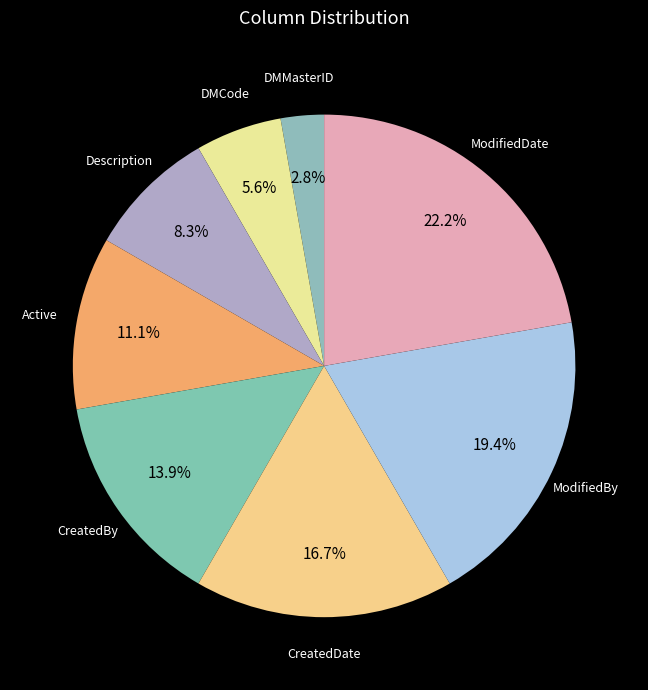

Rank the categories by value from highest to lowest.

ModifiedDate, ModifiedBy, CreatedDate, CreatedBy, Active, Description, DMCode, DMMasterID